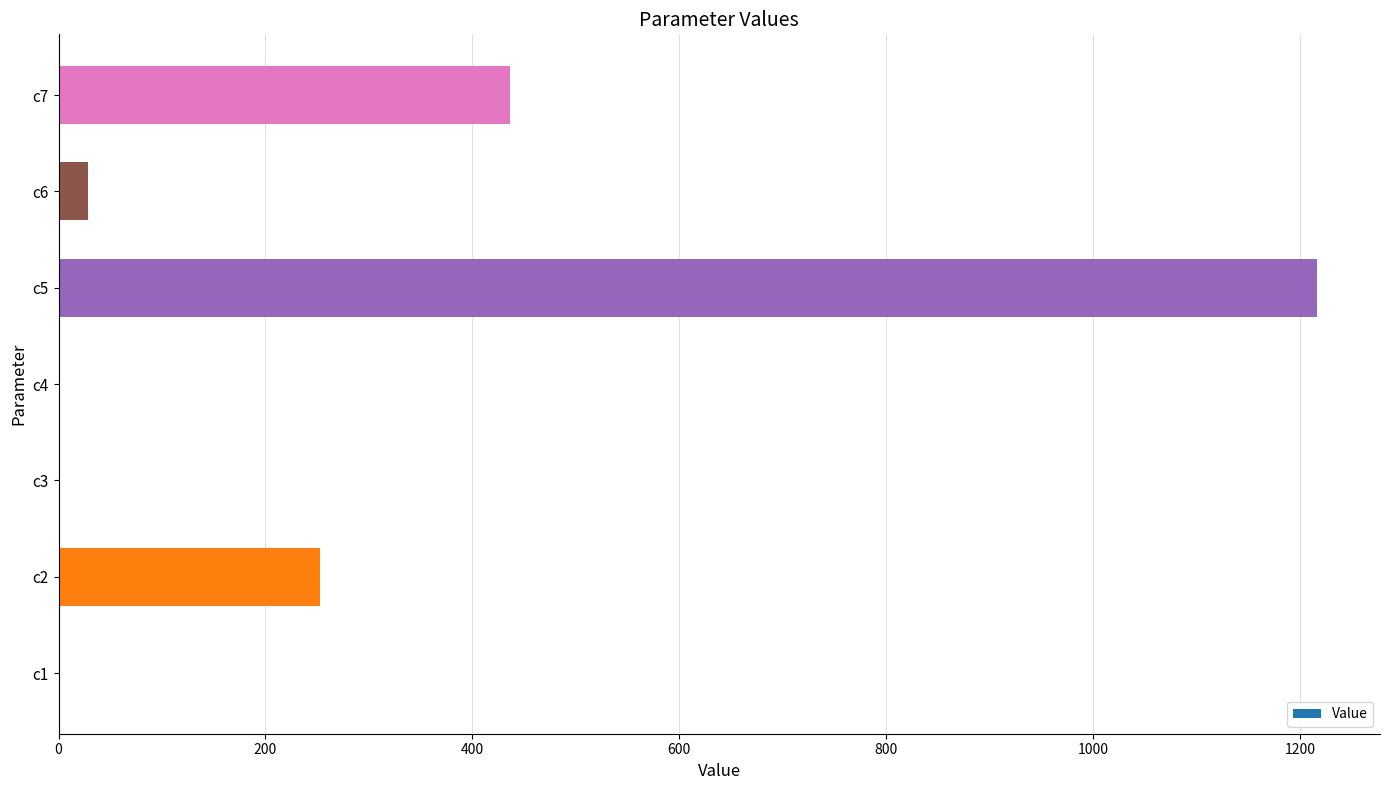

At which label is the value closest to 608?

c7